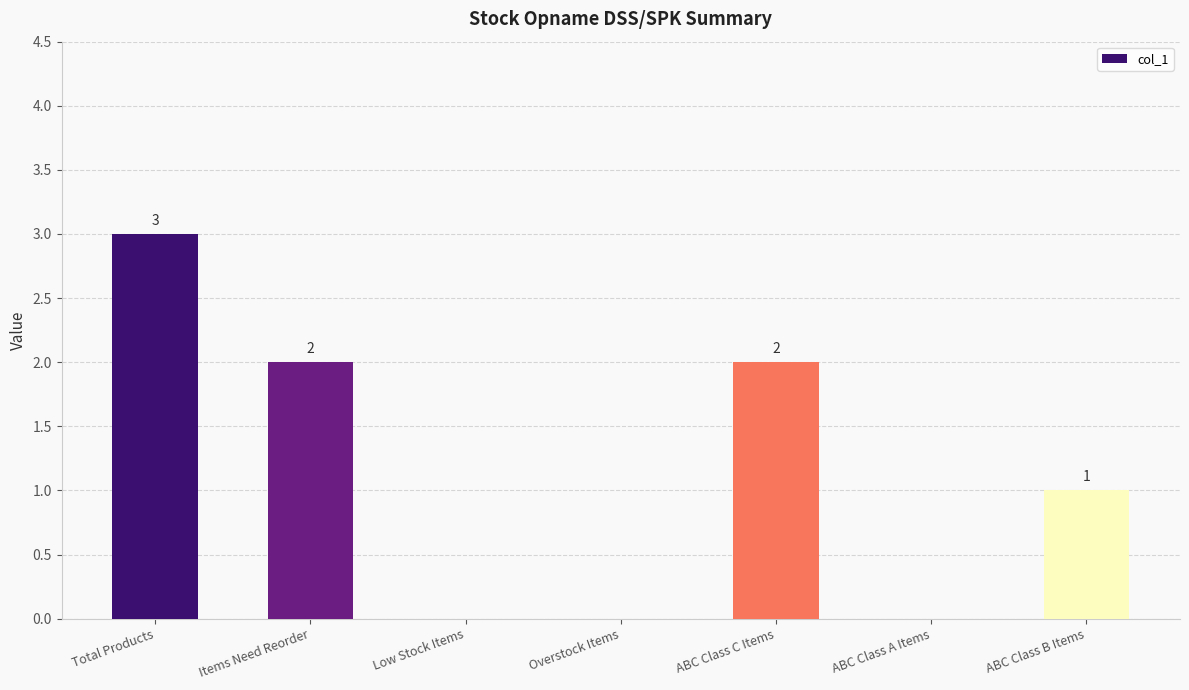

What is the change in value from Low Stock Items to ABC Class C Items?

+2